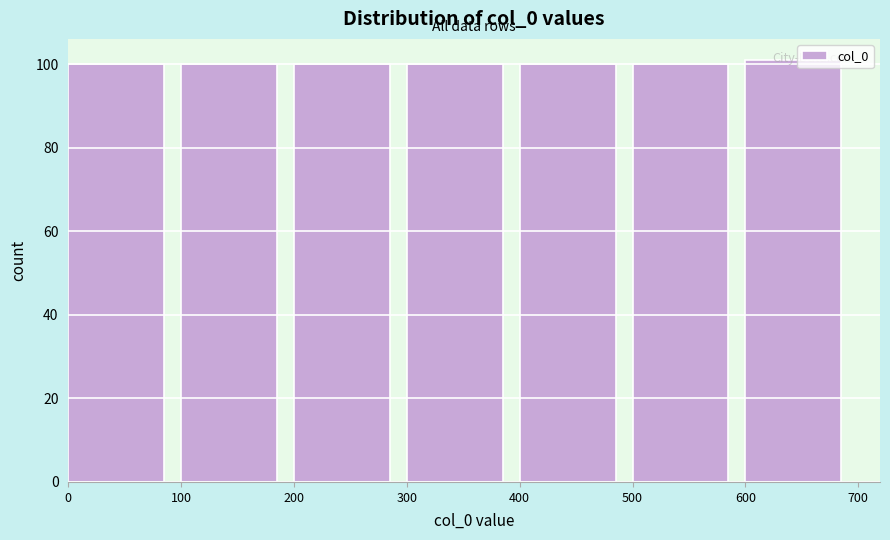

Reading left to right, list every bar in this chart as the range it spans on the x-axis followed by its height. The values are not printed on the chart, so give them approximately, as read against the axis.

0 to 100: 100
100 to 200: 100
200 to 300: 100
300 to 400: 100
400 to 500: 100
500 to 600: 100
600 to 700: 102